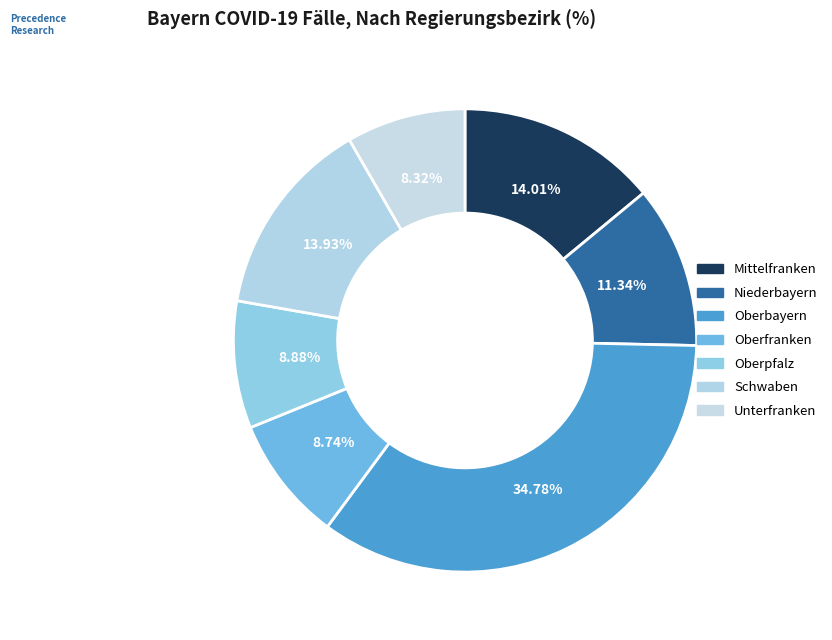

To the nearest percent, what is the difference between the Unterfranken and Schwaben slice percentages?

6%